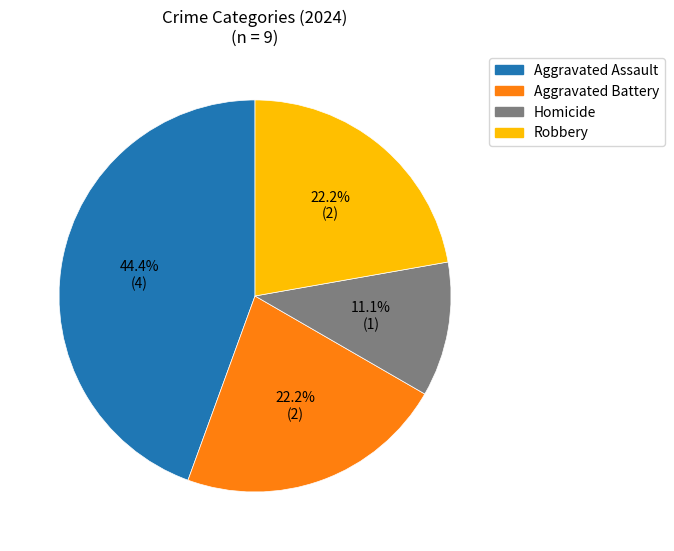

Count the number of slices in the pie.

4